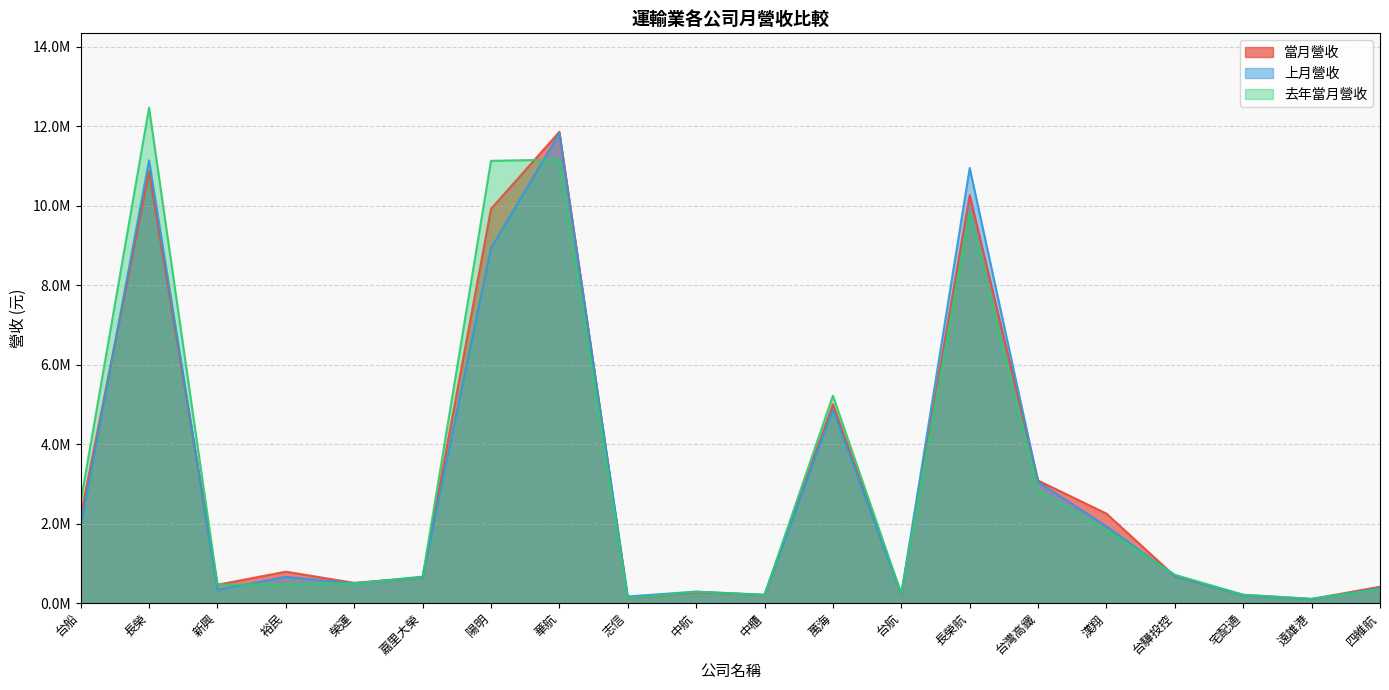

Reading left to right, what are all the values shown in this chart?

當月營收: 台船=2193556	長榮=10855077	新興=463278	裕民=792695	榮運=511371	嘉里大榮=644916	陽明=9916274	華航=11858259	志信=118479	中航=278051	中櫃=206405	萬海=5005154	台航=226048	長榮航=10265269	台灣高鐵=3084827	漢翔=2253160	台驊投控=679798	宅配通=211057	遠雄港=104786	四維航=414521
上月營收: 台船=1921200	長榮=11139359	新興=335999	裕民=662534	榮運=498569	嘉里大榮=666710	陽明=8925060	華航=11822554	志信=168850	中航=291209	中櫃=211573	萬海=4874324	台航=219260	長榮航=10947790	台灣高鐵=3049055	漢翔=1931377	台驊投控=689052	宅配通=195598	遠雄港=101620	四維航=372872
去年當月營收: 台船=2551096	長榮=12464602	新興=466888	裕民=473486	榮運=500751	嘉里大榮=650789	陽明=11127307	華航=11159672	志信=116889	中航=286898	中櫃=206204	萬海=5220991	台航=240332	長榮航=9833892	台灣高鐵=2835258	漢翔=1828847	台驊投控=715493	宅配通=211183	遠雄港=110294	四維航=353819